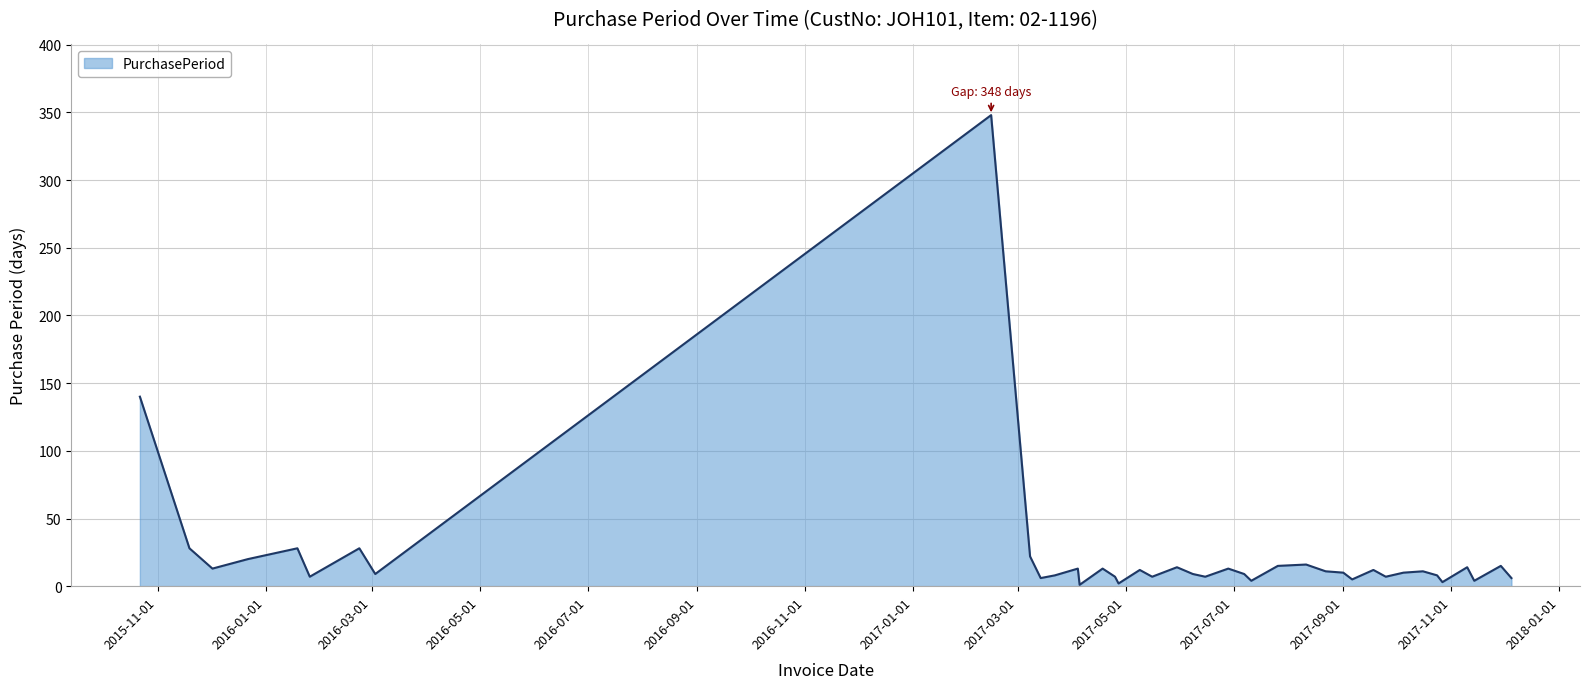

What is the difference between the maximum and minimum values?

347